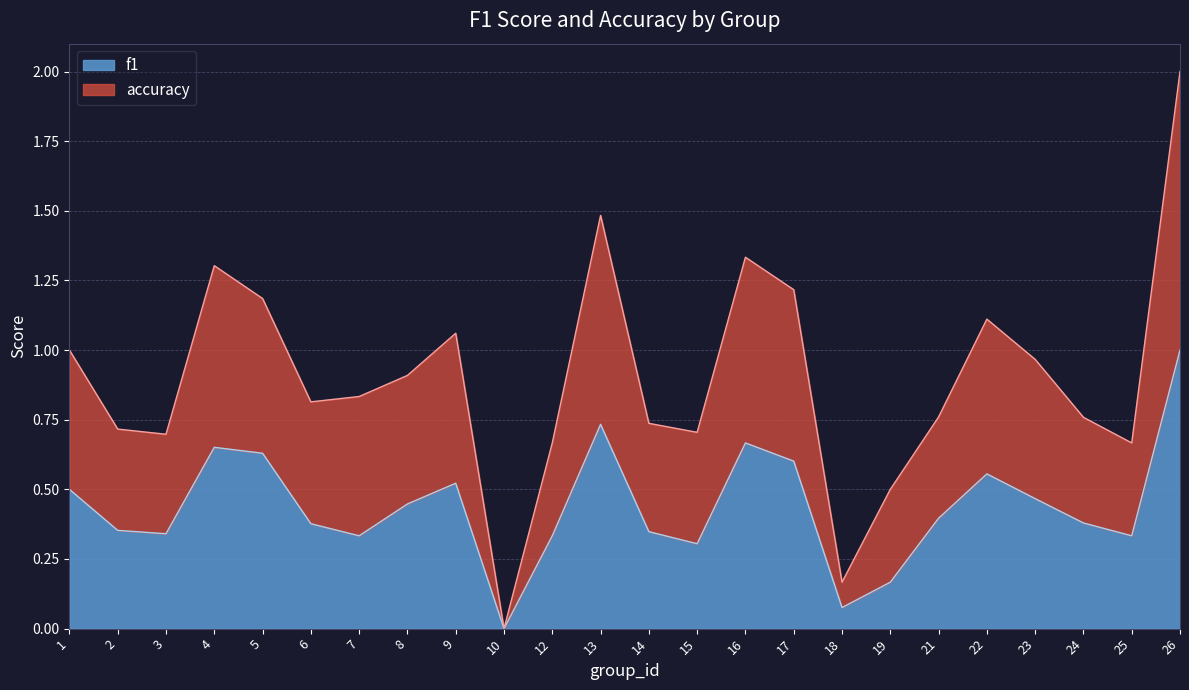

Is it true that f1 equals -0.4 at 10?

False